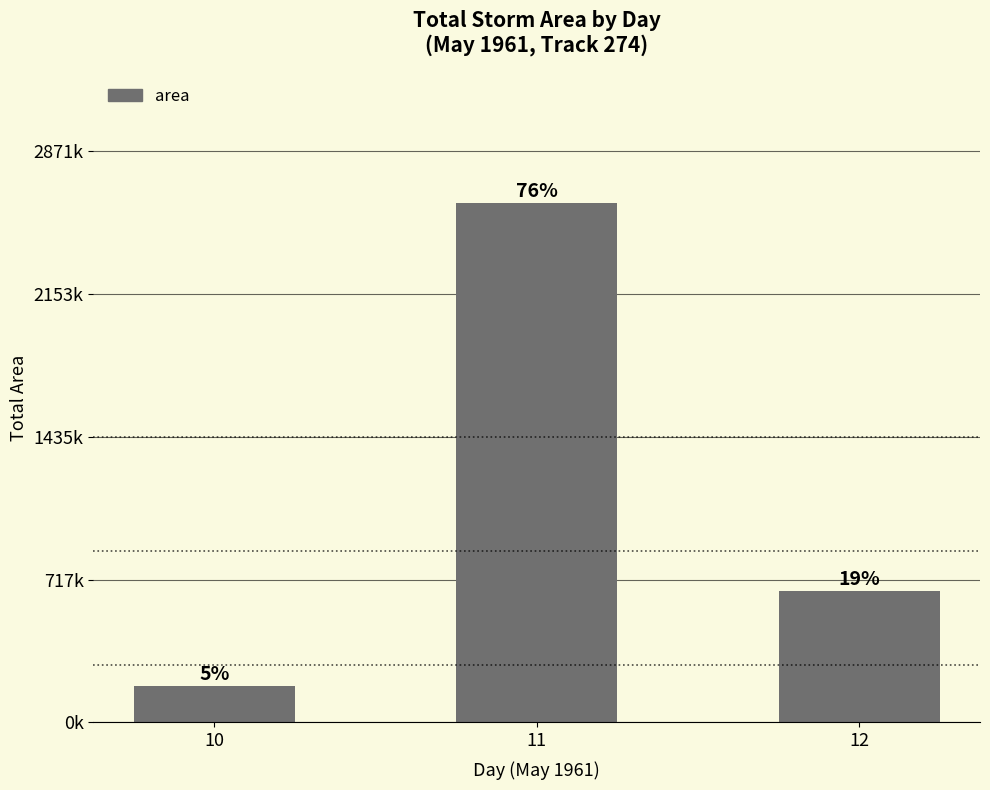

What is the value of the 3rd bar from the left?

660625